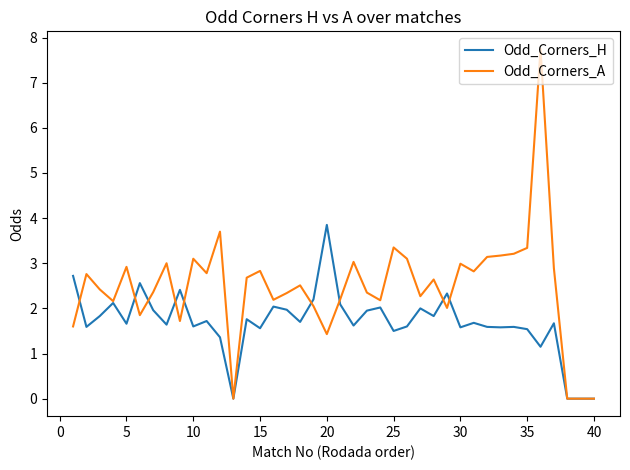

Which series has the widest spread of values?

Odd_Corners_A